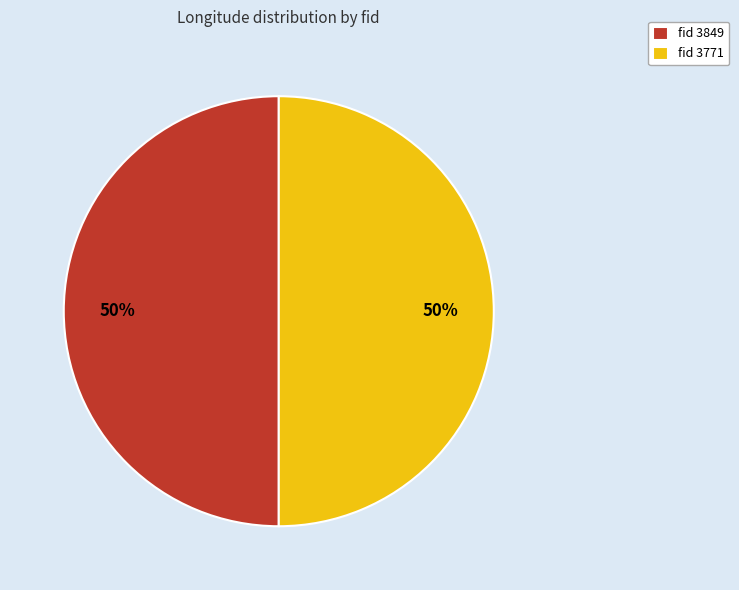

What is the ratio of the value at fid 3771 to the value at fid 3849?

1.0